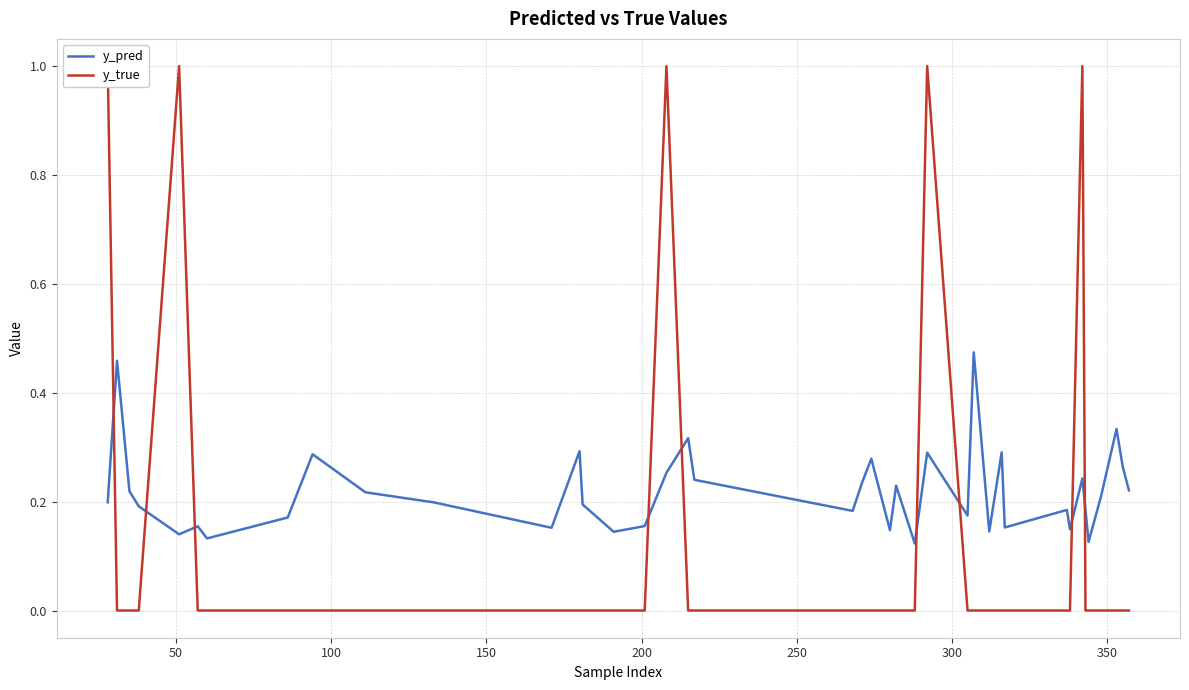

What is the difference between the maximum and minimum values in the y_pred series?

0.4